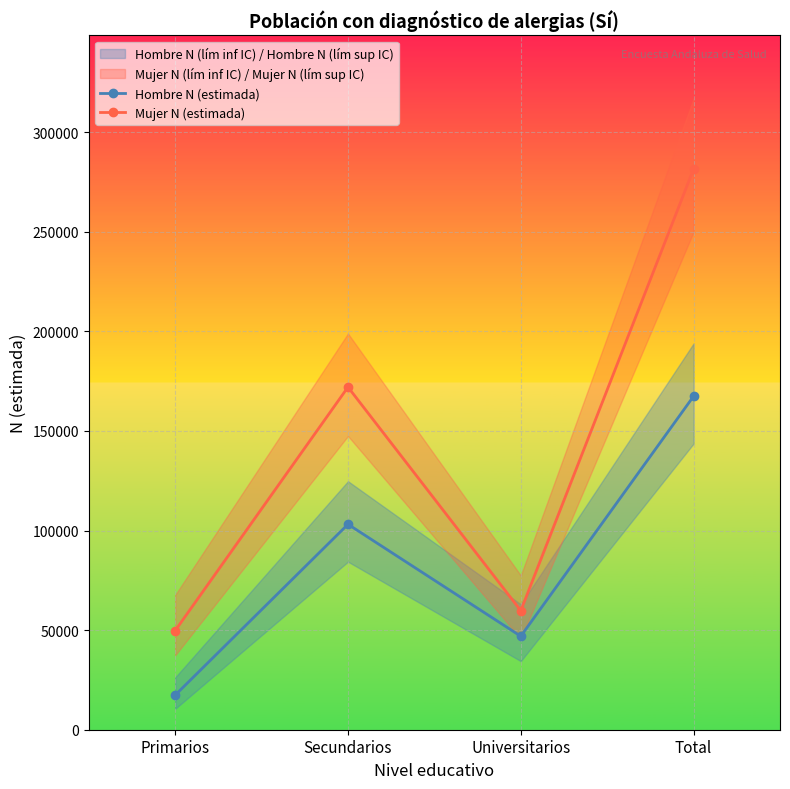

At which category is the sum across all series the highest?

Total